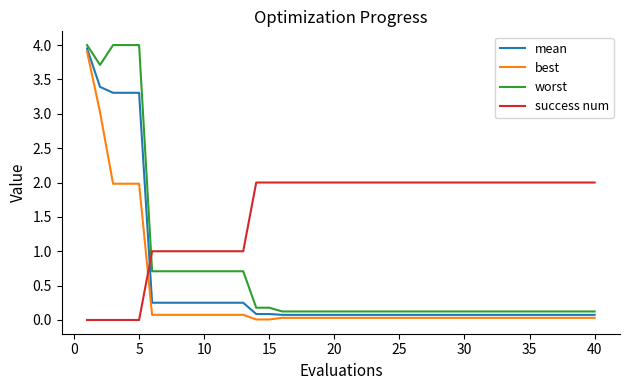

What are all the series names shown in the legend?

mean, best, worst, success num